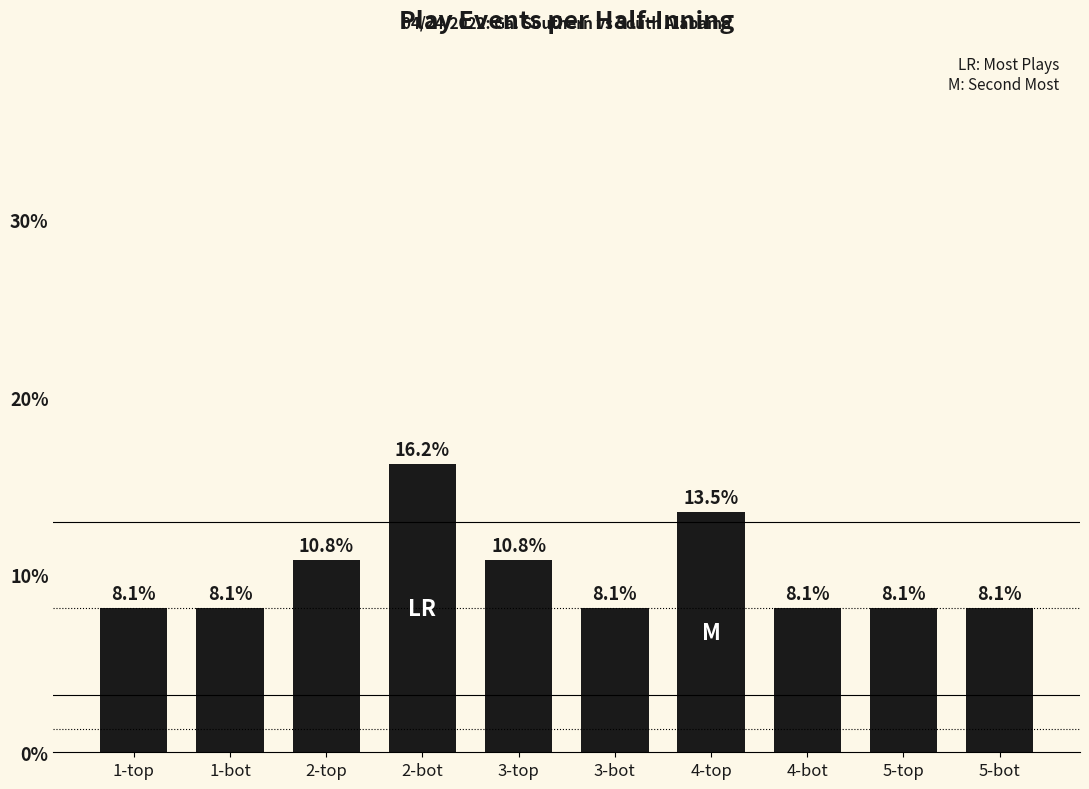

Approximately how many times larger is the value at 3-top compared to 2-bot?

0.7